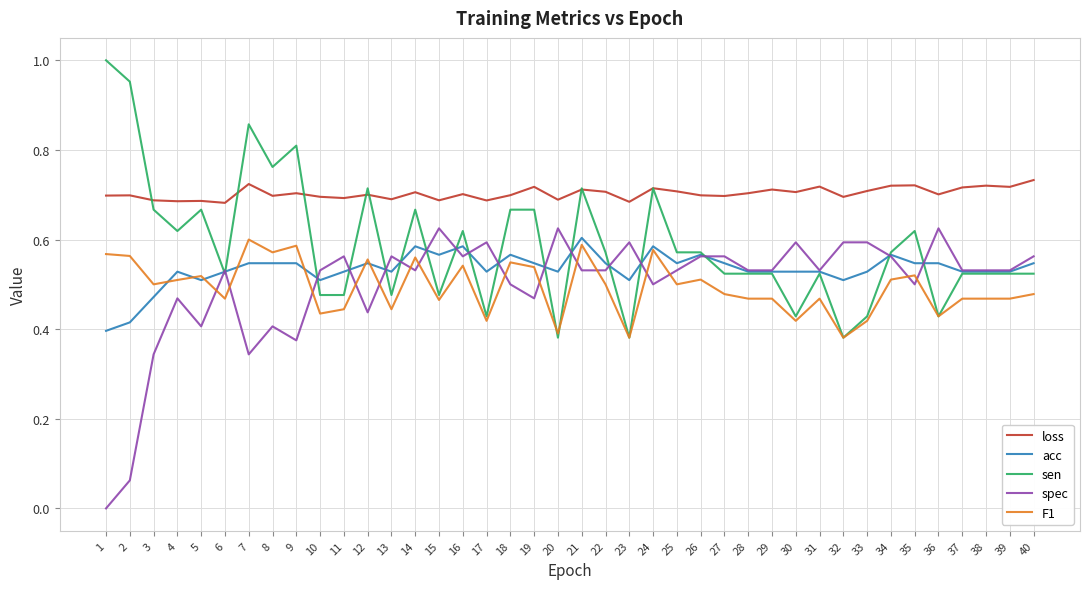

Which series ends up on top after the final intersection of F1 and spec?

spec